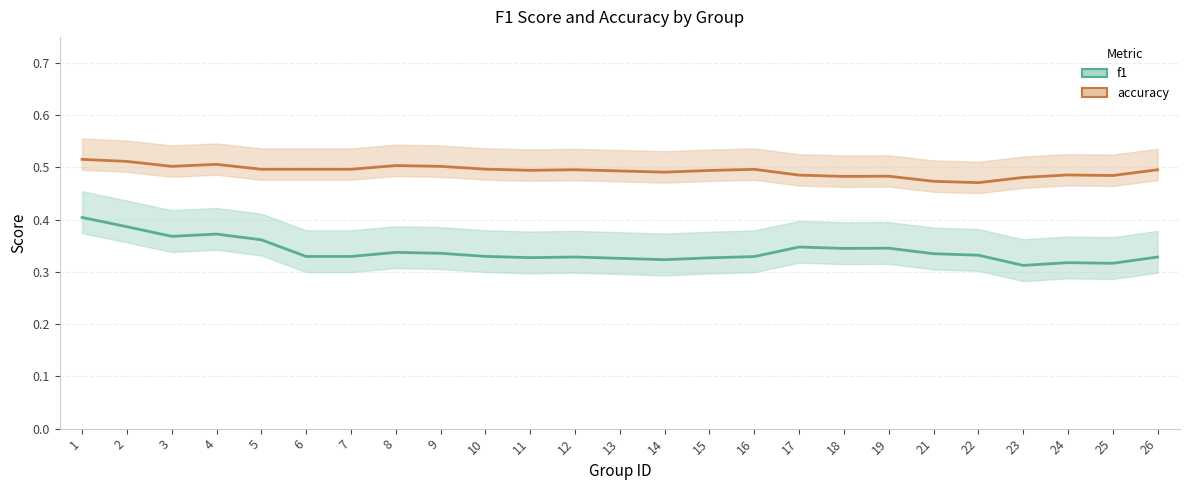

How many lines are shown in the chart?

2